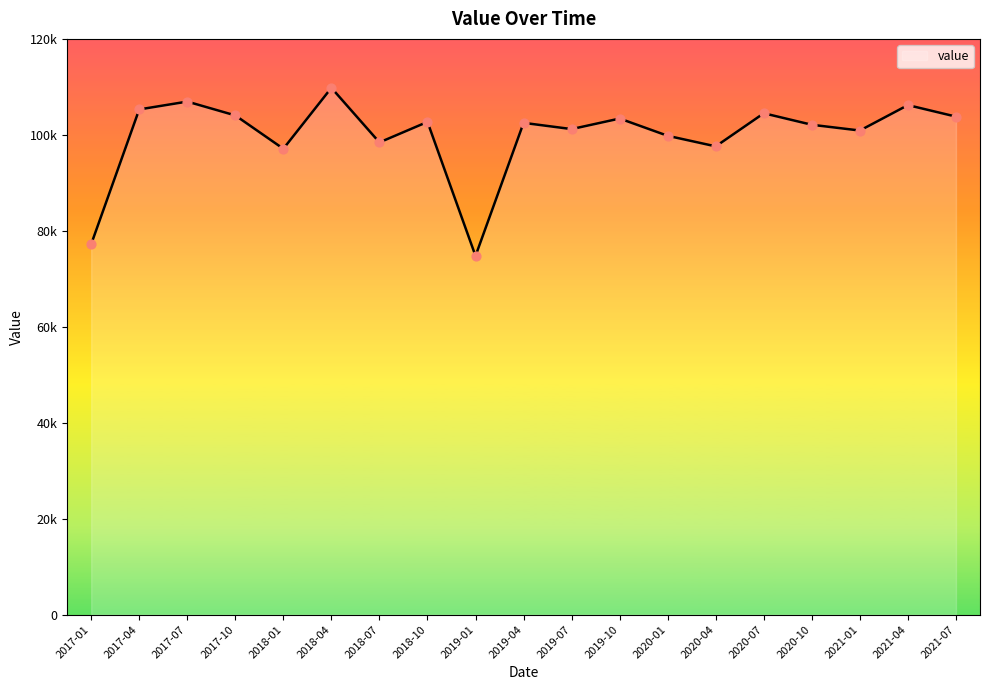

Between 2019-07 and 2019-04, which is larger?

2019-04